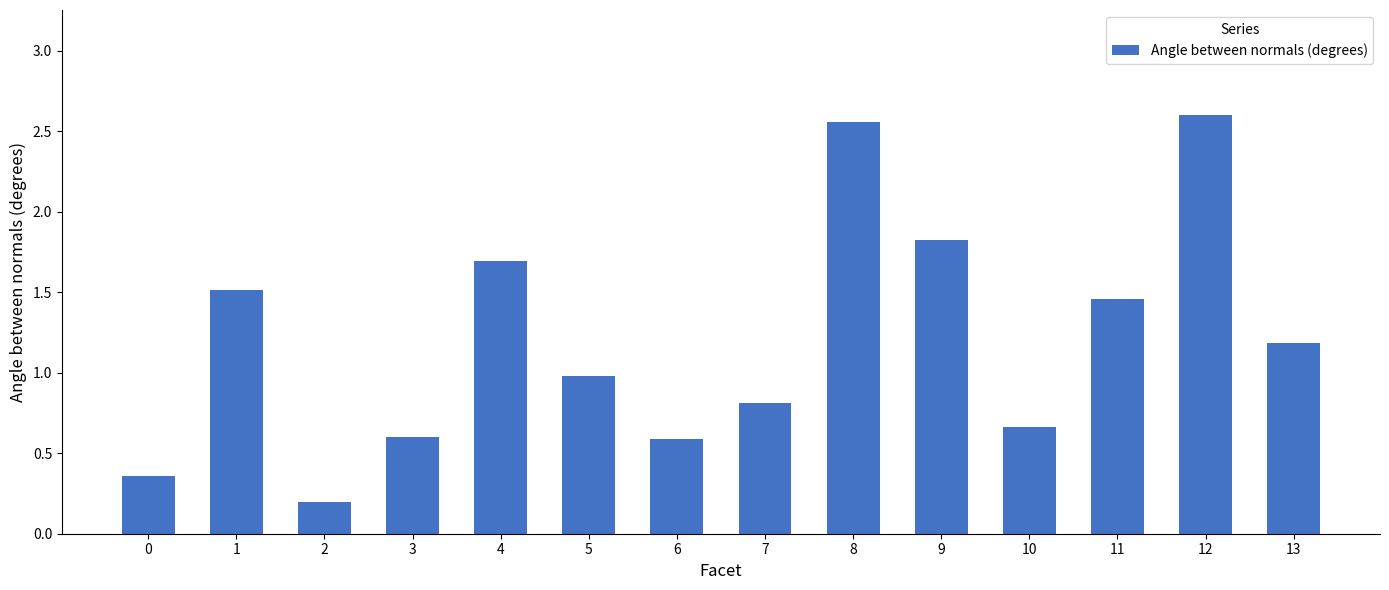

True or false: the data shows 2.0 at 13.

False